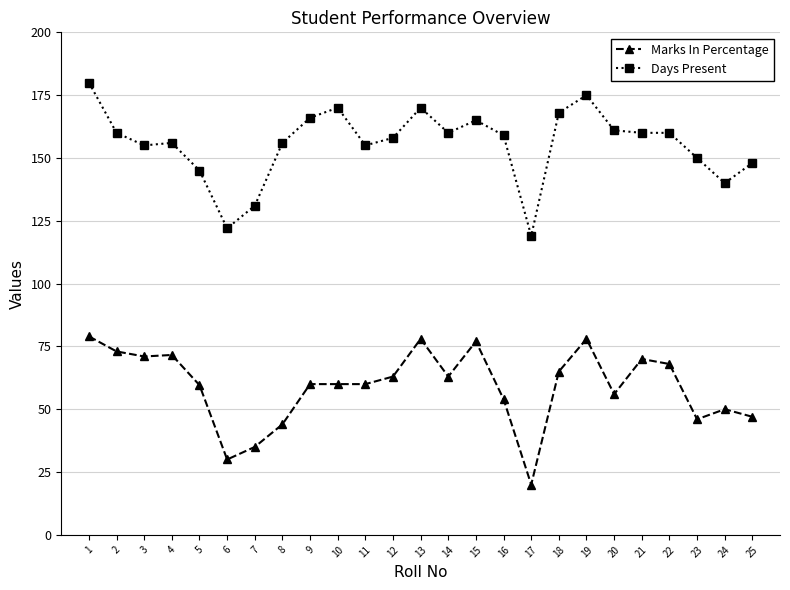

What is the spread (max minus min) of values at 15?

88.0